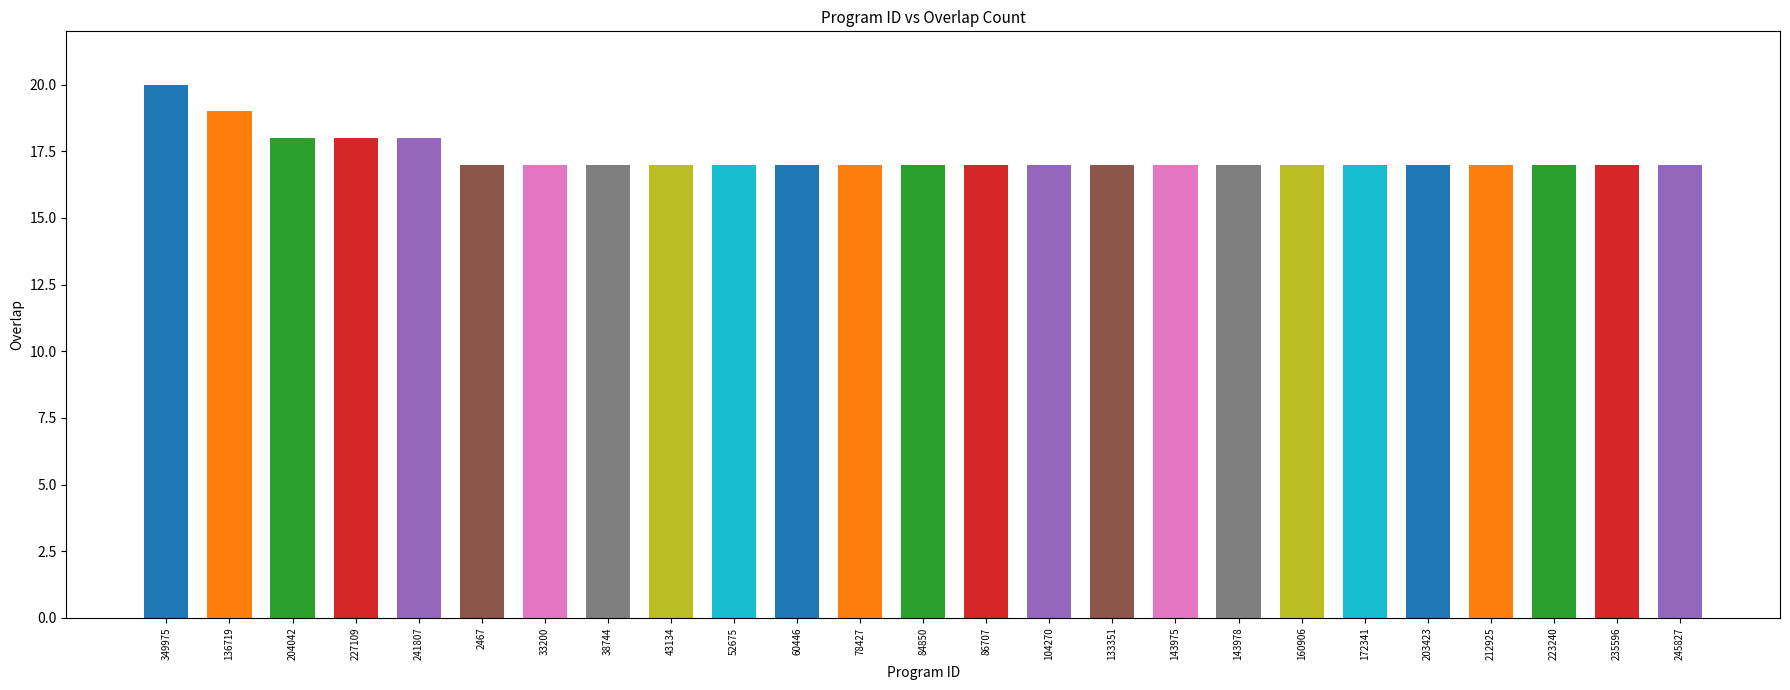

Which category has the highest value across all series?

349975